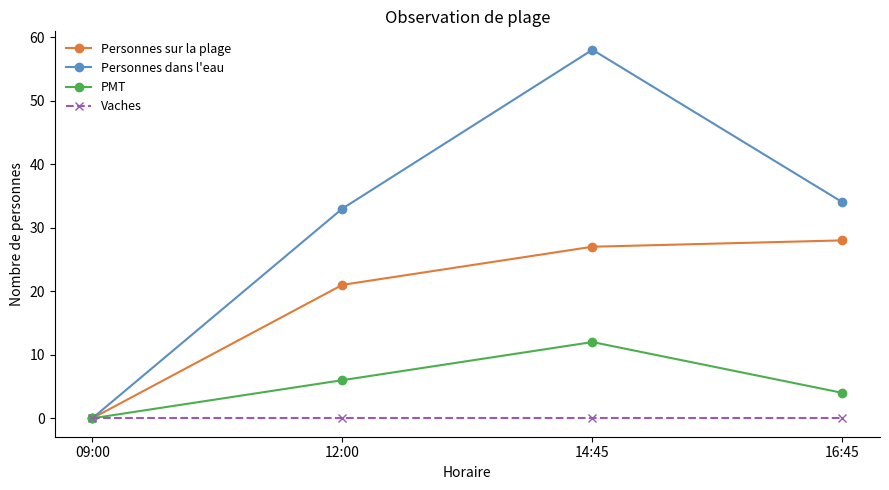

How many lines are shown in the chart?

4